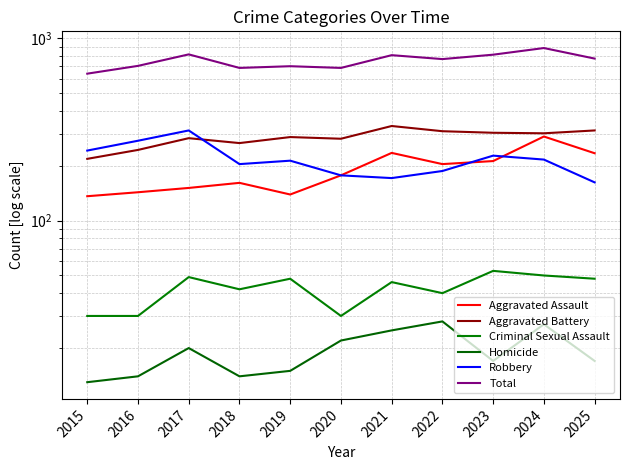

Does the chart have visible grid lines?

Yes